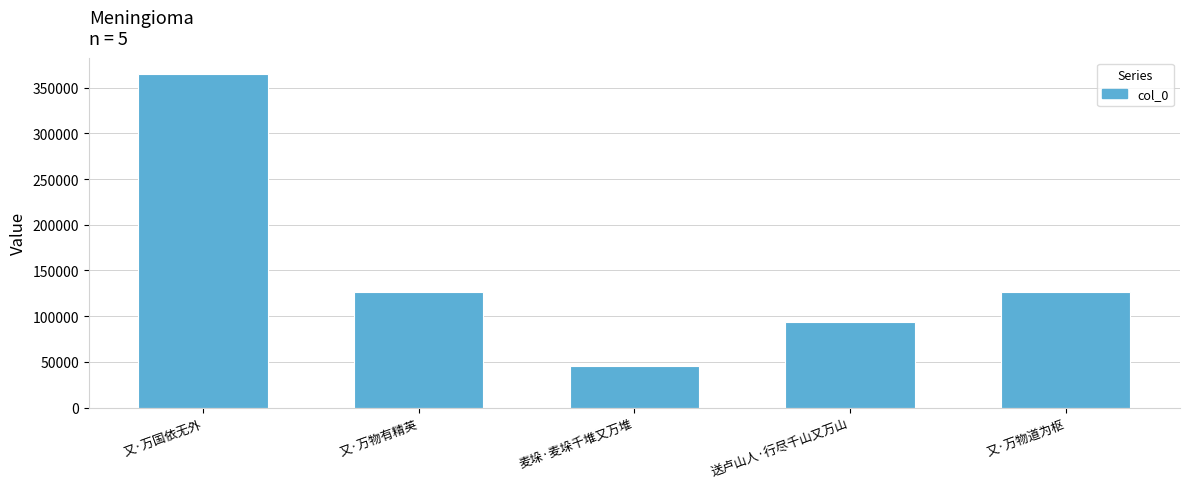

How many bars are there in total?

5